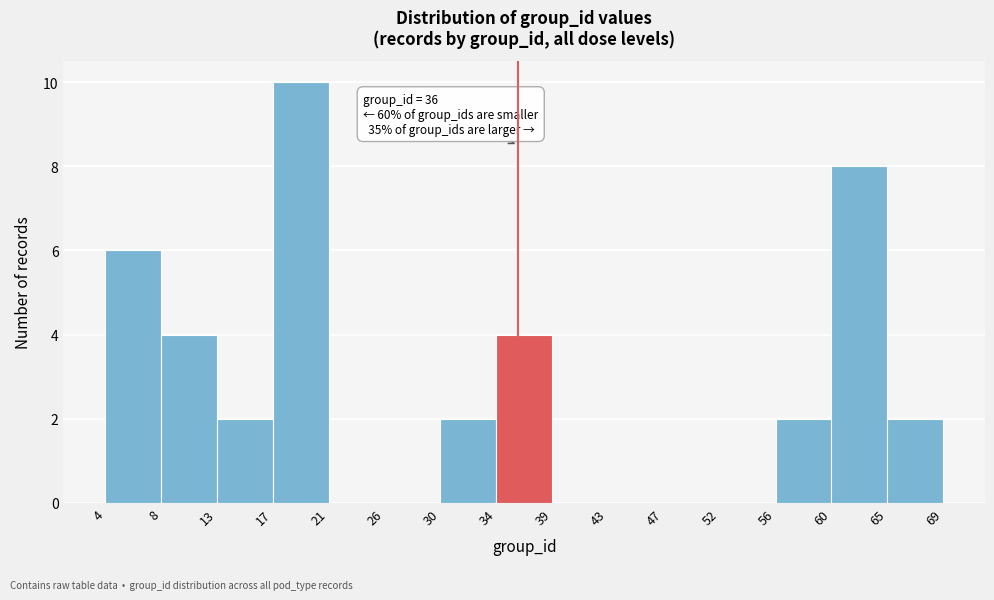

Over which range of the x-axis is the bar tallest?

17 to 21